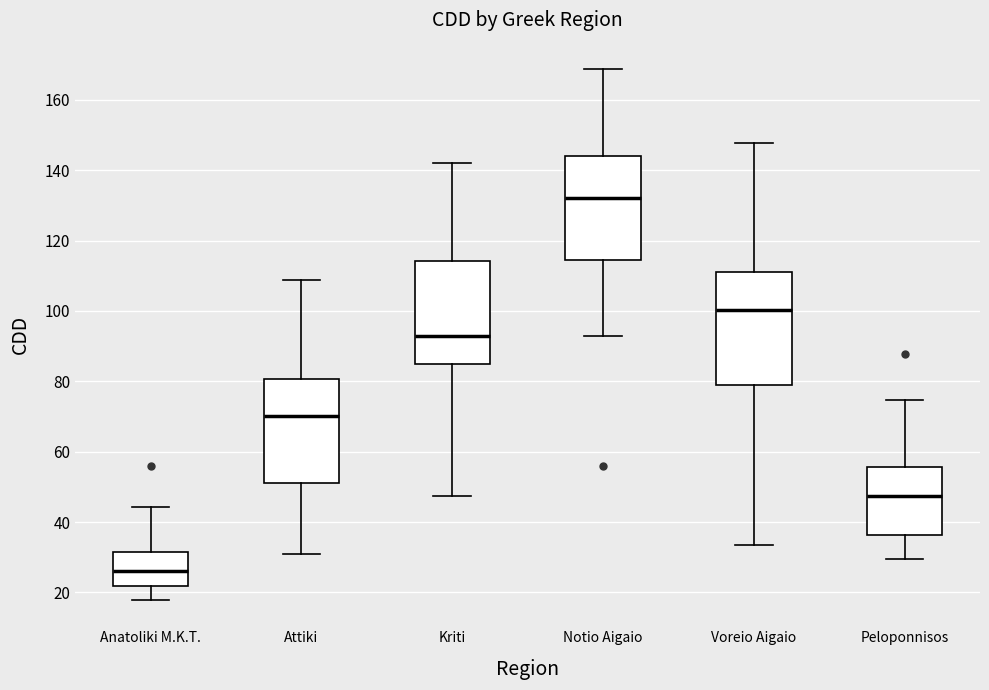

Where is the upper edge of the box for Kriti on the y-axis? The values are not printed on the chart, so give them approximately, as read against the axis.

114